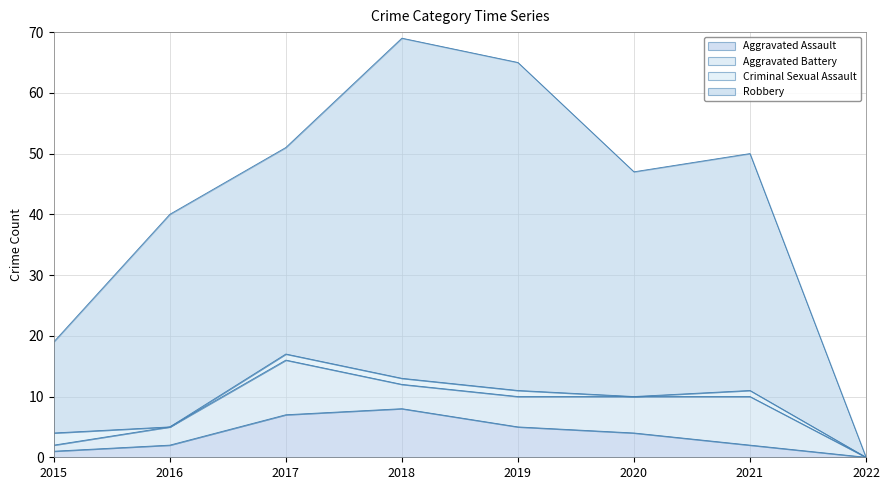

Between 2020 and 2015, which is larger?

2020